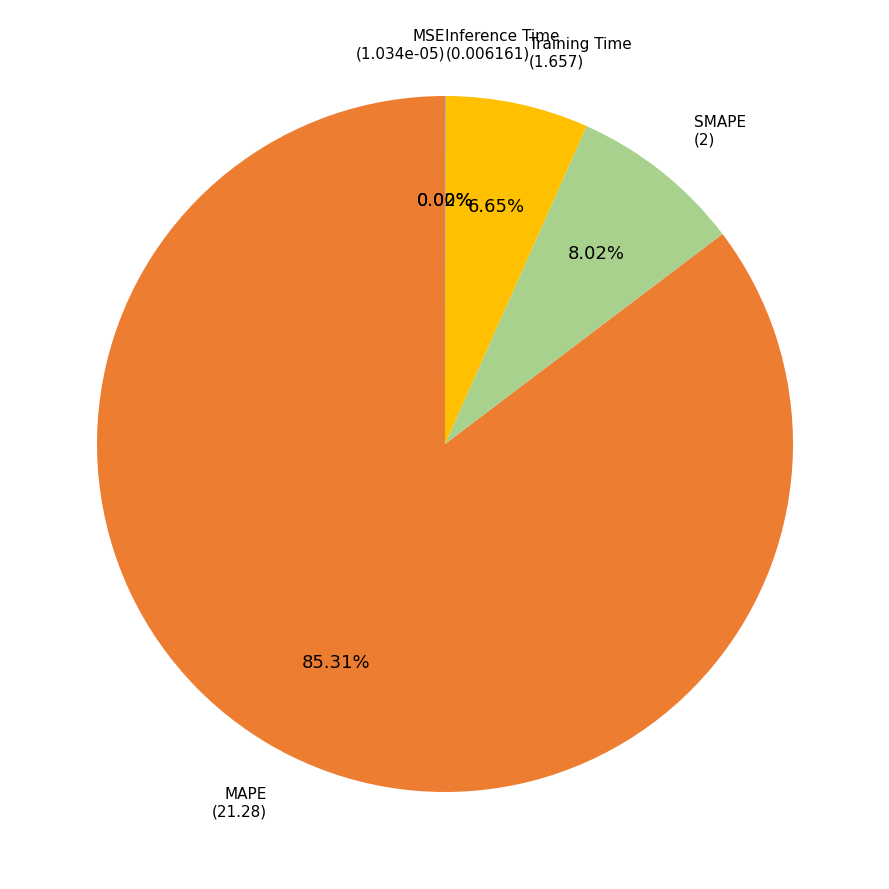

To the nearest percent, what is the difference between the largest and smallest slice percentages?

85%